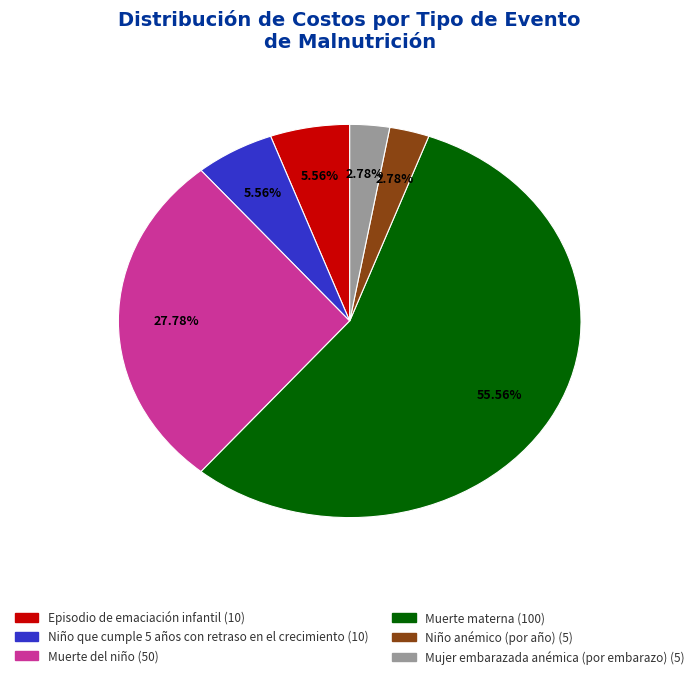

True or false: Muerte del niño accounts for 28% of the total.

True